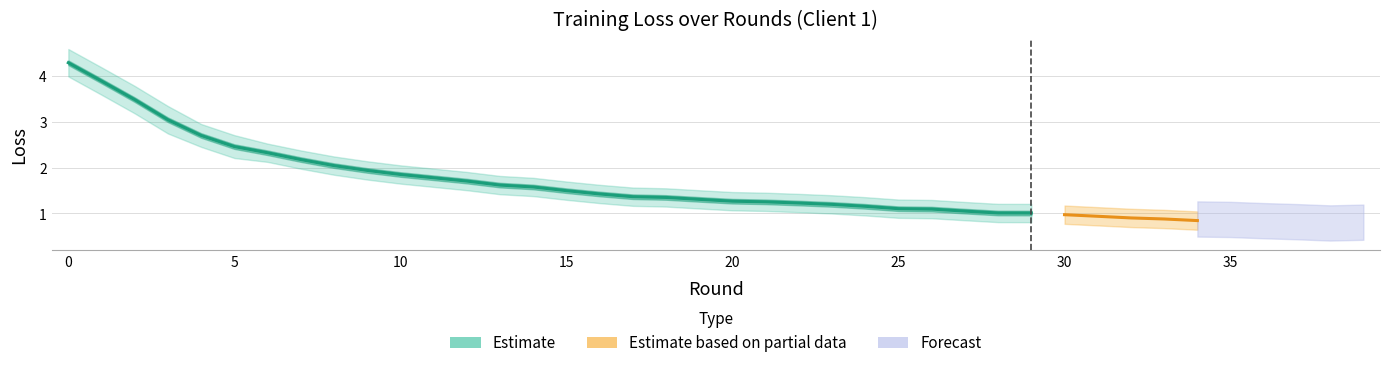

What is the spread (max minus min) of values at 39?

0.4